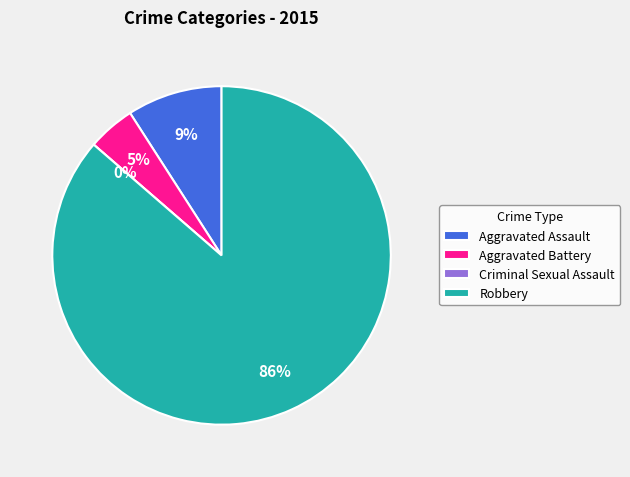

To the nearest percent, what is the average slice percentage?

25%